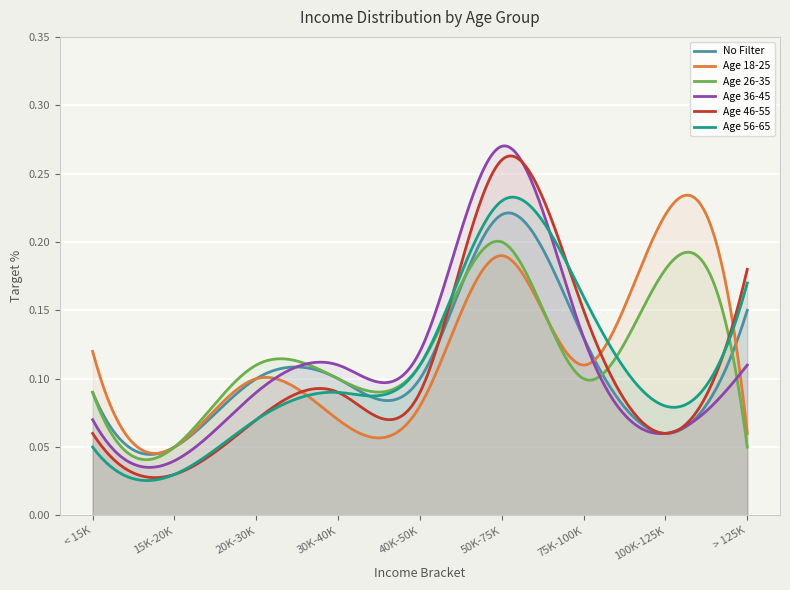

What is the label of the 5th point from the left?

40K-50K